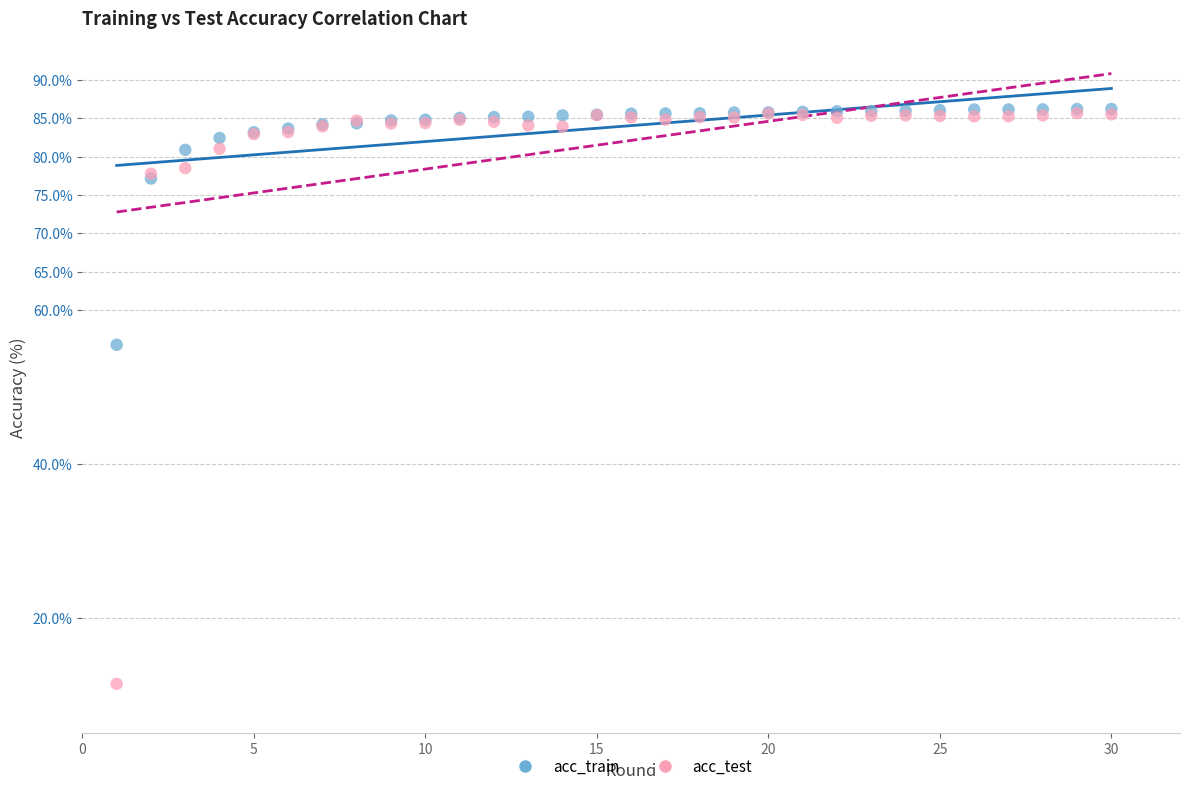

In the acc_test series, what Y value is closest to 48?

77.8